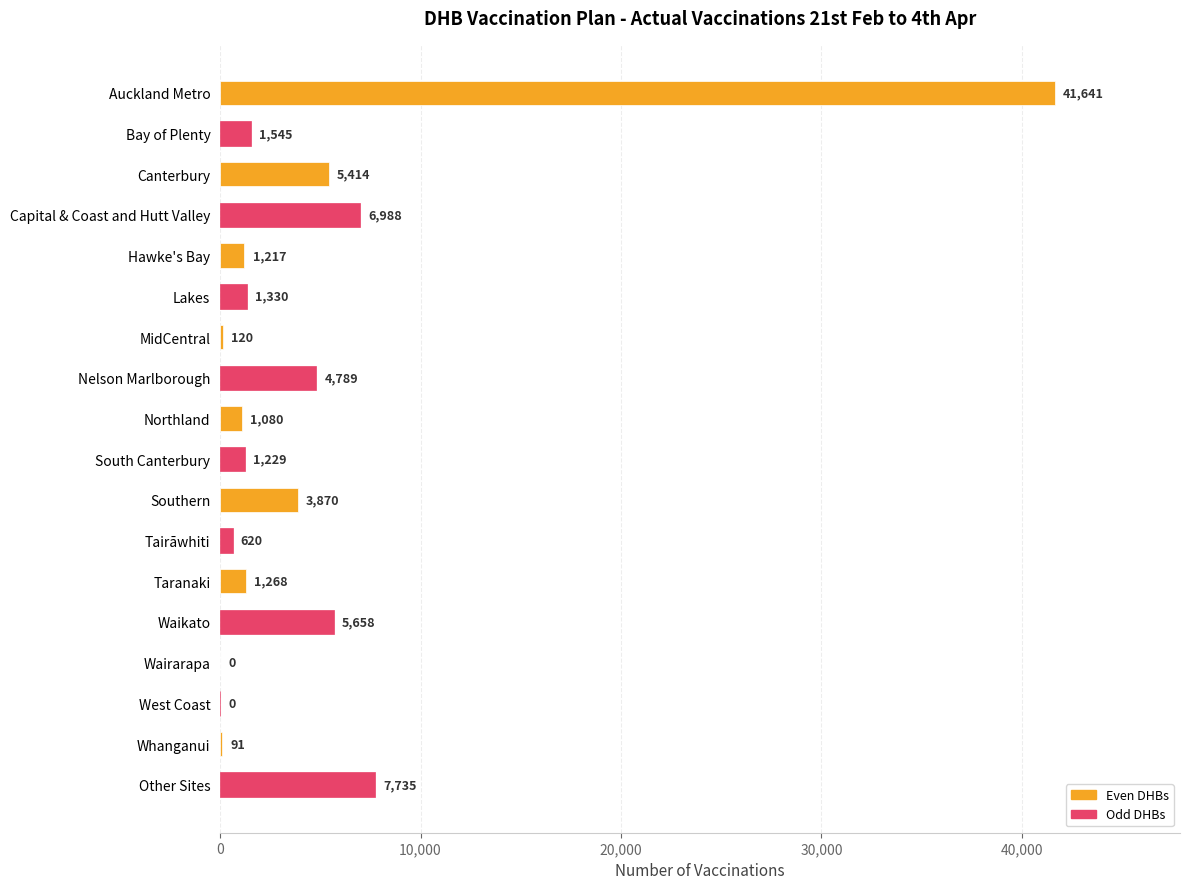

What is the greatest value displayed?

41641